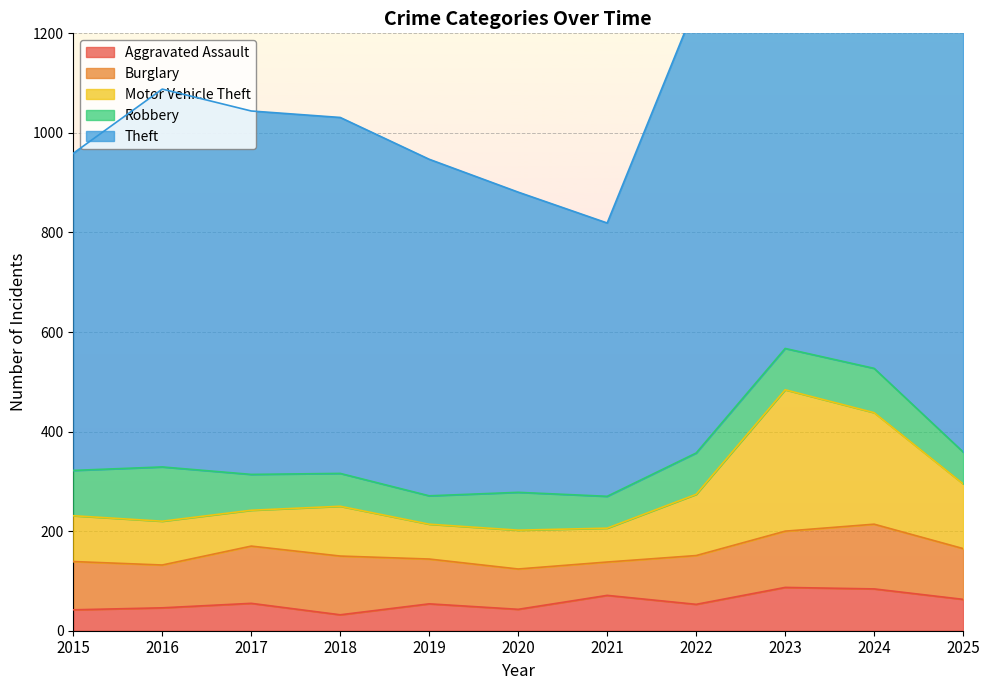

Reading left to right, transcribe all the data shown in this chart.

Aggravated Assault: 2015=42	2016=46	2017=55	2018=32	2019=54	2020=43	2021=71	2022=53	2023=87	2024=84	2025=63
Burglary: 2015=97	2016=86	2017=115	2018=118	2019=90	2020=81	2021=67	2022=98	2023=113	2024=130	2025=102
Motor Vehicle Theft: 2015=92	2016=88	2017=72	2018=100	2019=70	2020=78	2021=68	2022=123	2023=284	2024=224	2025=130
Robbery: 2015=91	2016=109	2017=72	2018=66	2019=57	2020=76	2021=64	2022=83	2023=83	2024=89	2025=64
Theft: 2015=637	2016=759	2017=730	2018=715	2019=676	2020=603	2021=549	2022=902	2023=997	2024=1095	2025=1048